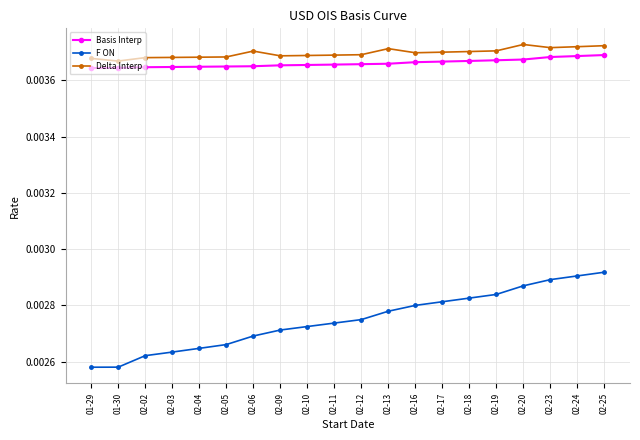

How many Delta Interp values are between 0 and 1?

20